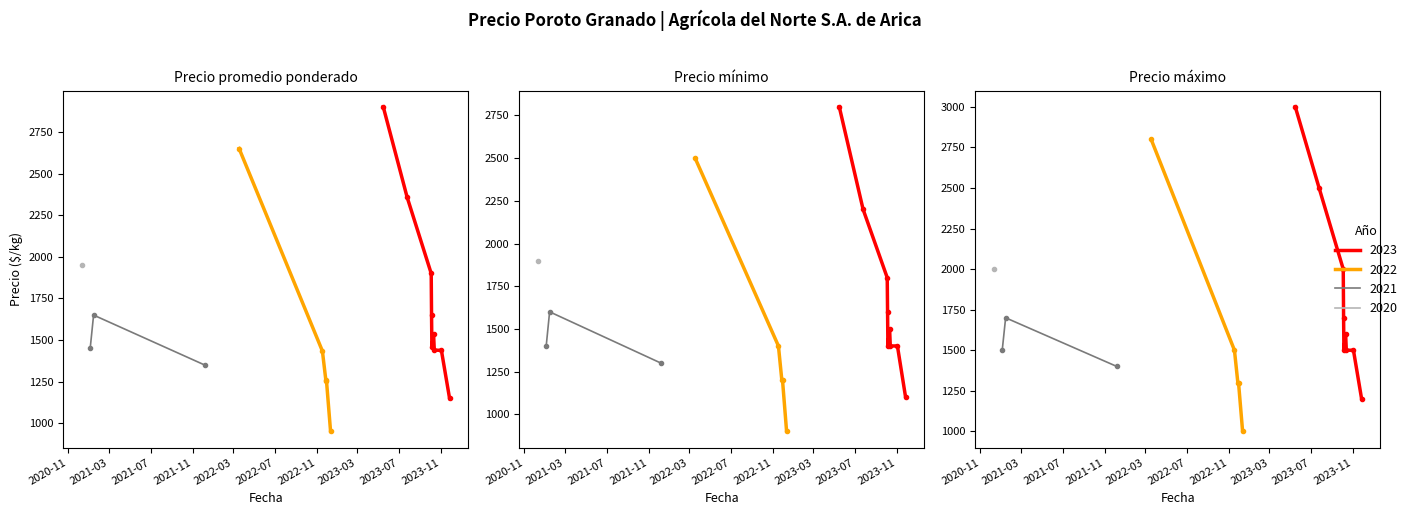

True or false: Precio maximo and Precio promedio ponderado intersect in this chart.

False